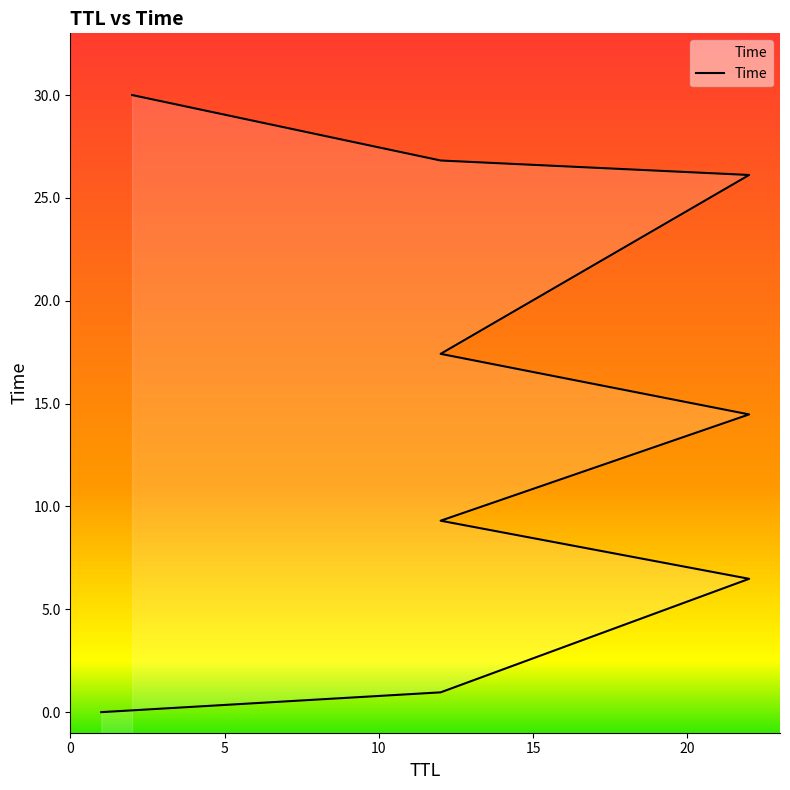

Reading left to right, what are all the values shown in this chart?

0.0	1.0	6.5	9.3	14.5	17.4	26.1	26.8	30.0